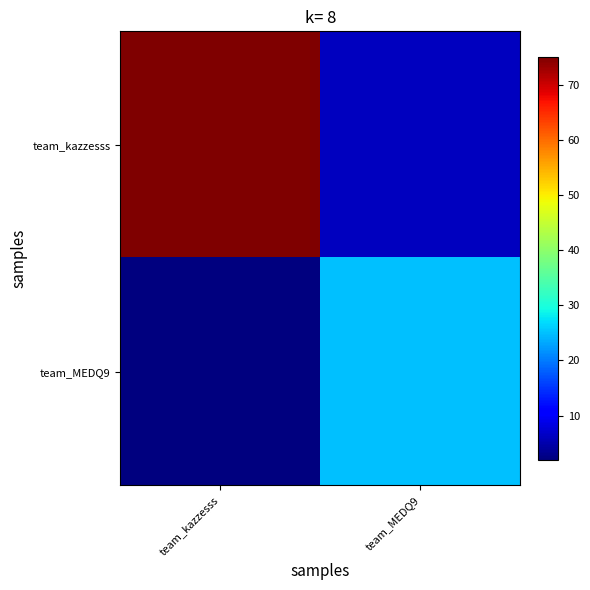

What is the difference between the highest and lowest values at team_MEDQ9?

19